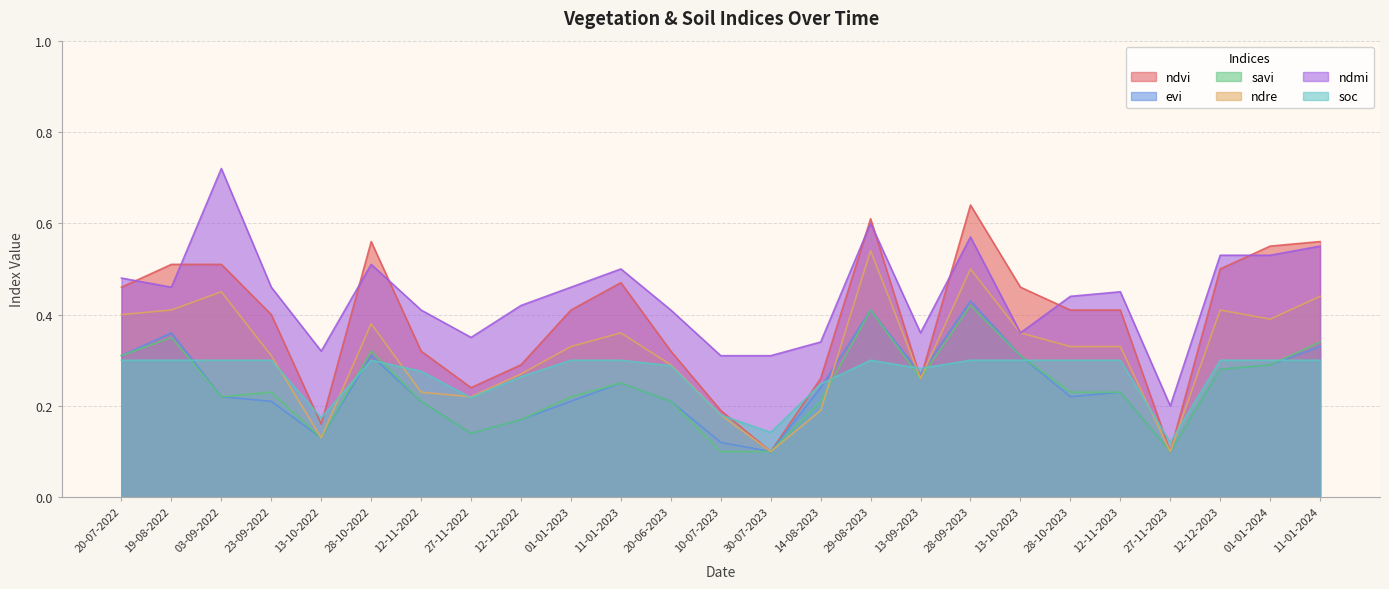

List the series in order of their peak value, lowest first.

soc, savi, evi, ndre, ndvi, ndmi